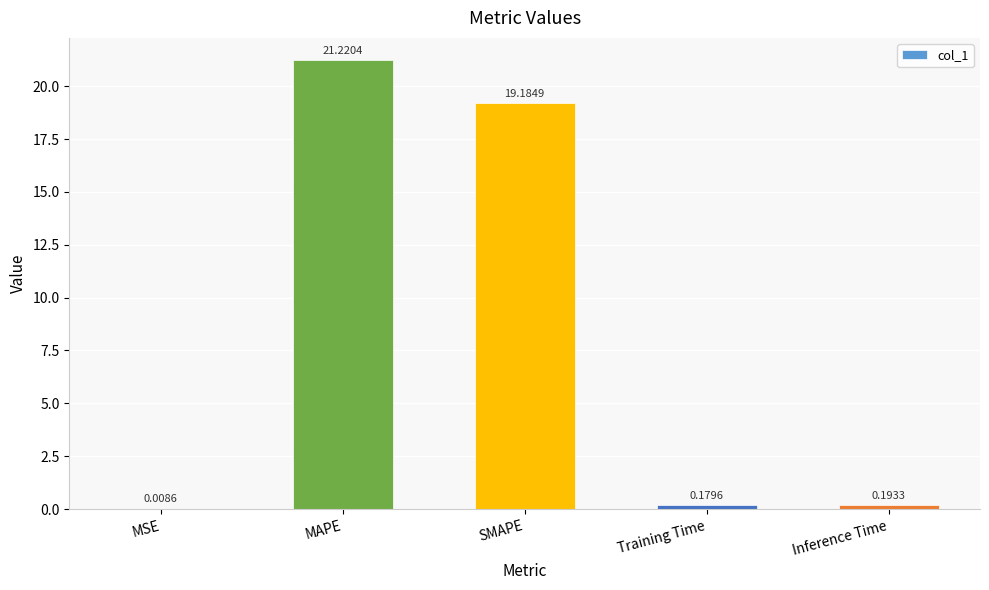

What is the sum of all values?

40.8